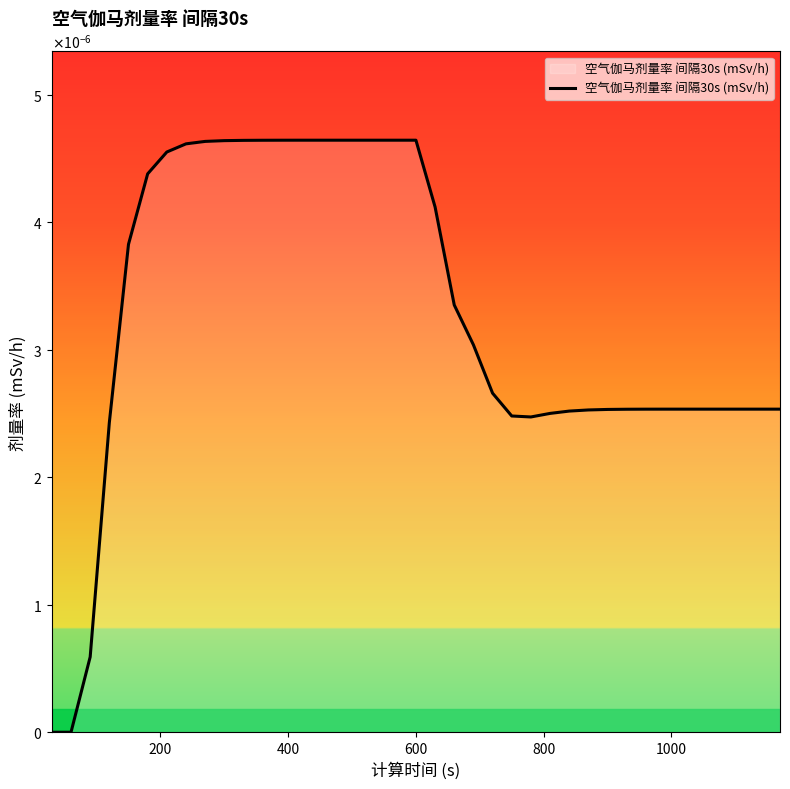

Does the chart have visible grid lines?

No